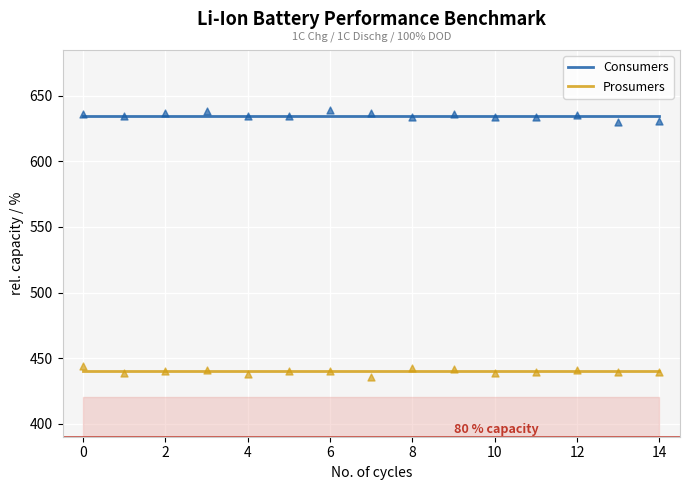

Which series contains the lowest Y value?

Prosumers